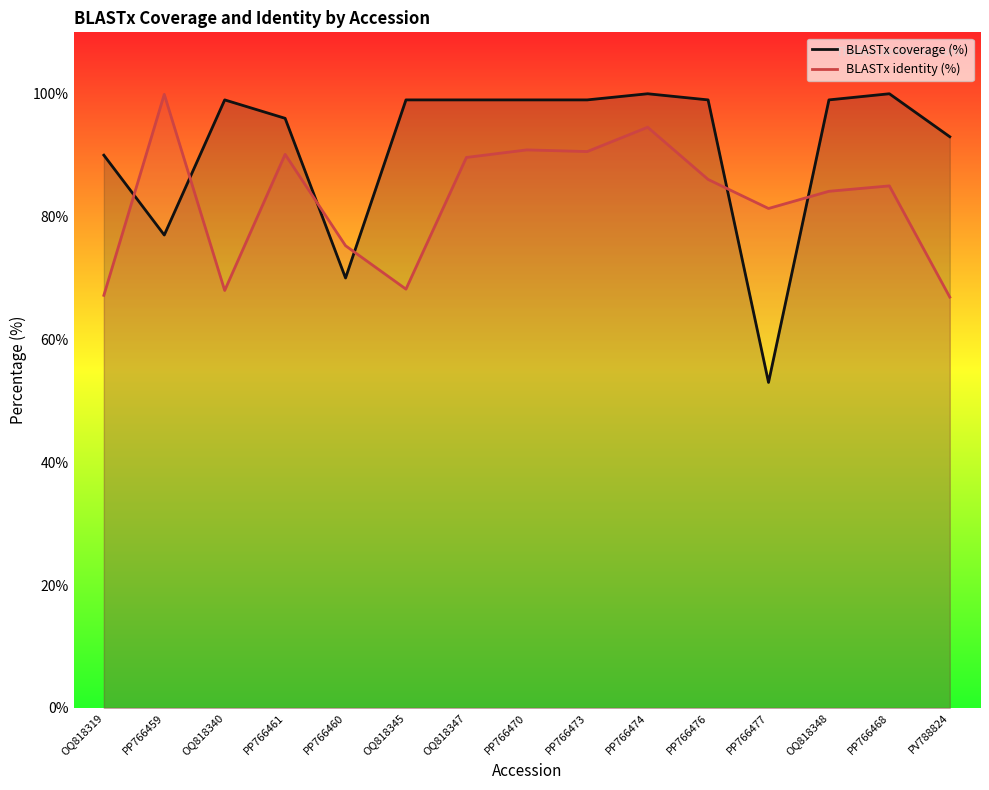

What is the label of the 13th point from the right?

OQ818340